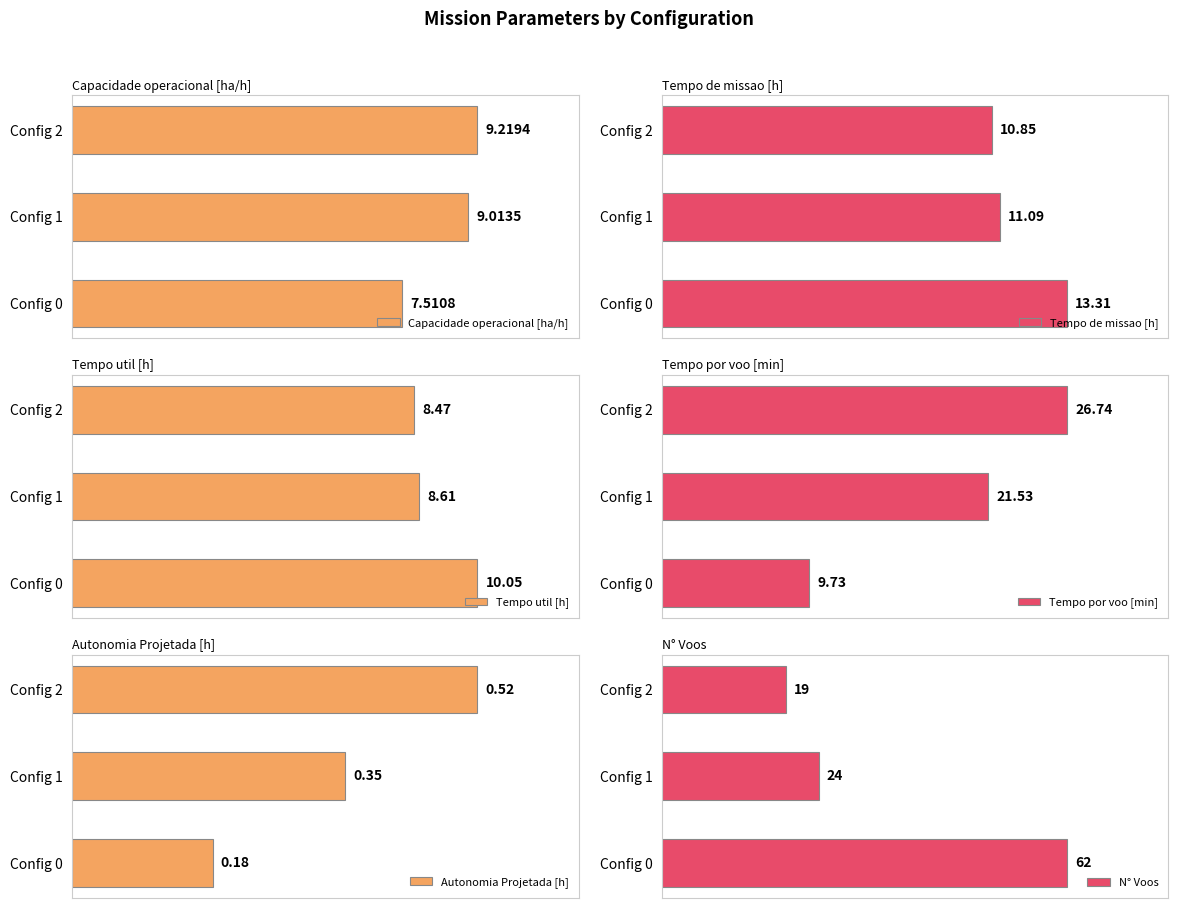

Between 2 and 4, which series saw the biggest shift?

Tempo por voo [min]